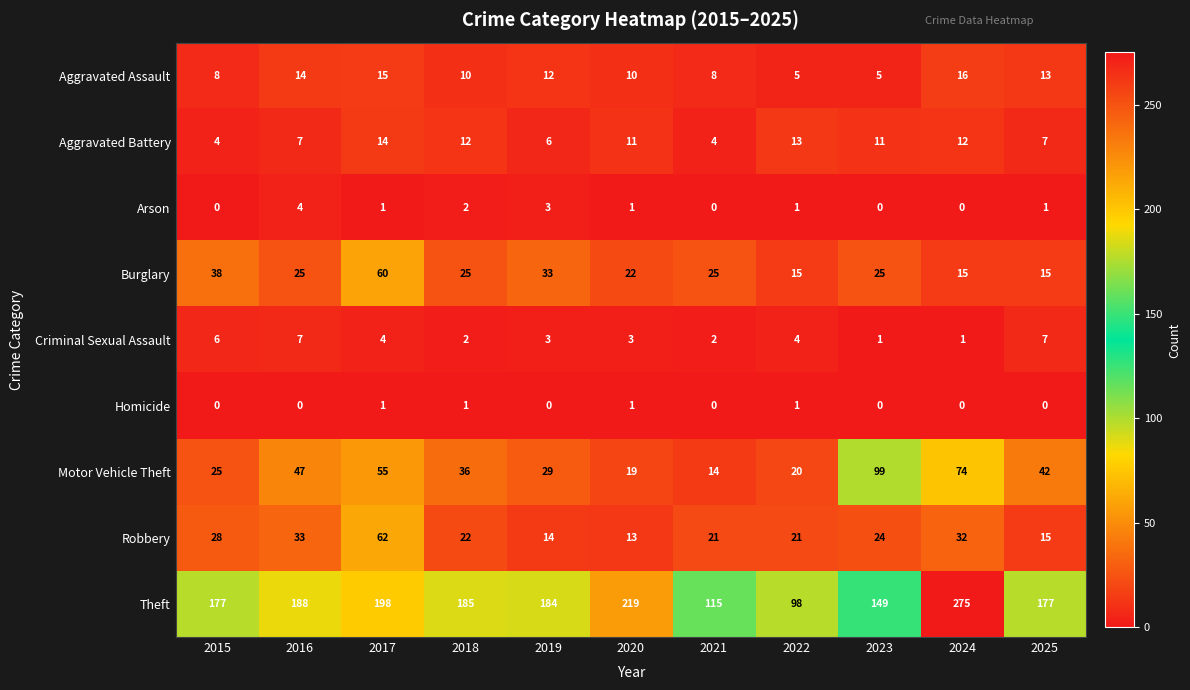

The Homicide series shows 1 at 2020. True or false?

True